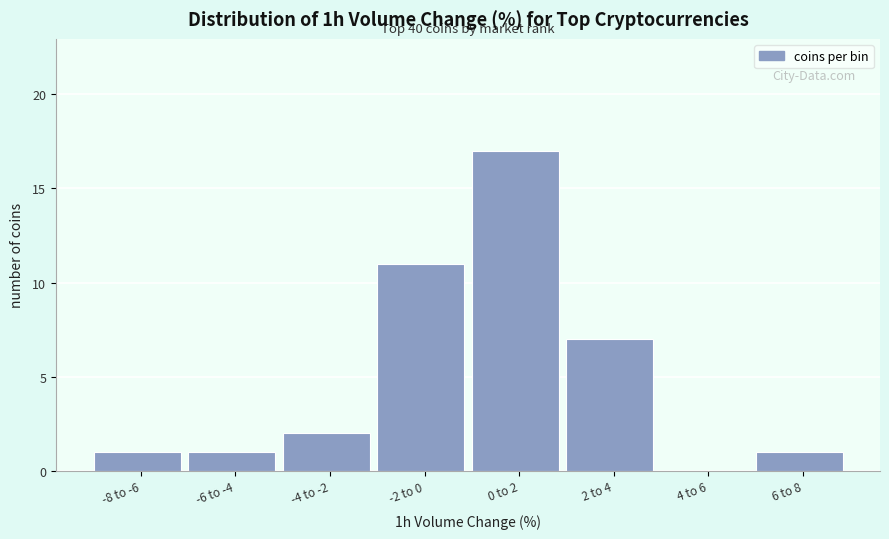

Reading left to right, what are all the values shown in this chart?

-8 to -6=1	-6 to -4=1	-4 to -2=2	-2 to 0=11	0 to 2=17	2 to 4=7	4 to 6=0	6 to 8=1